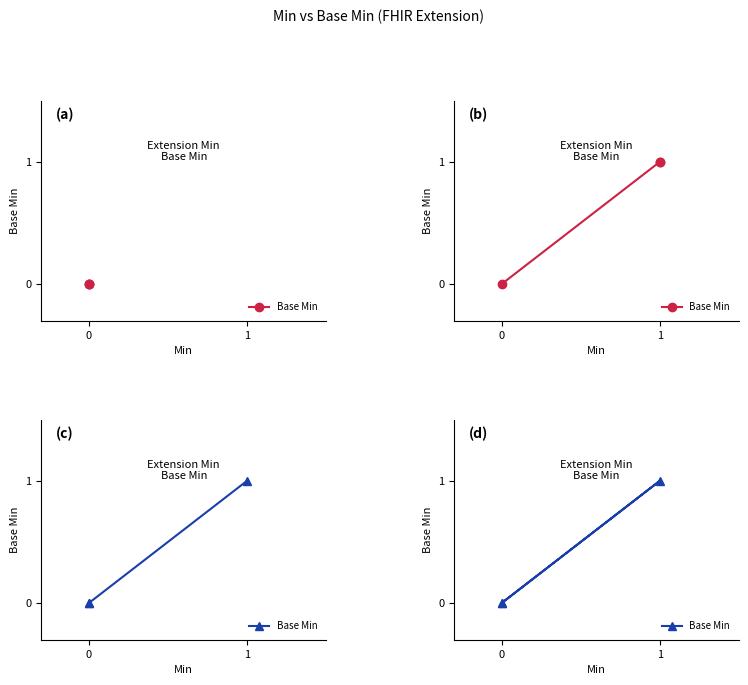

Does the chart have visible grid lines?

No